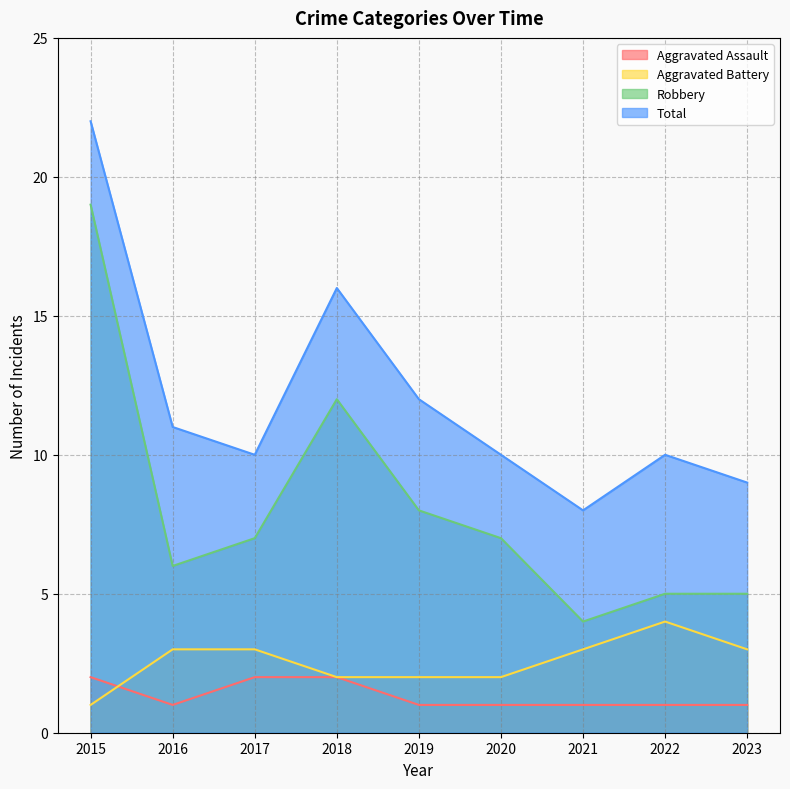

What is the value of the Total point at the 1st from the left?

22